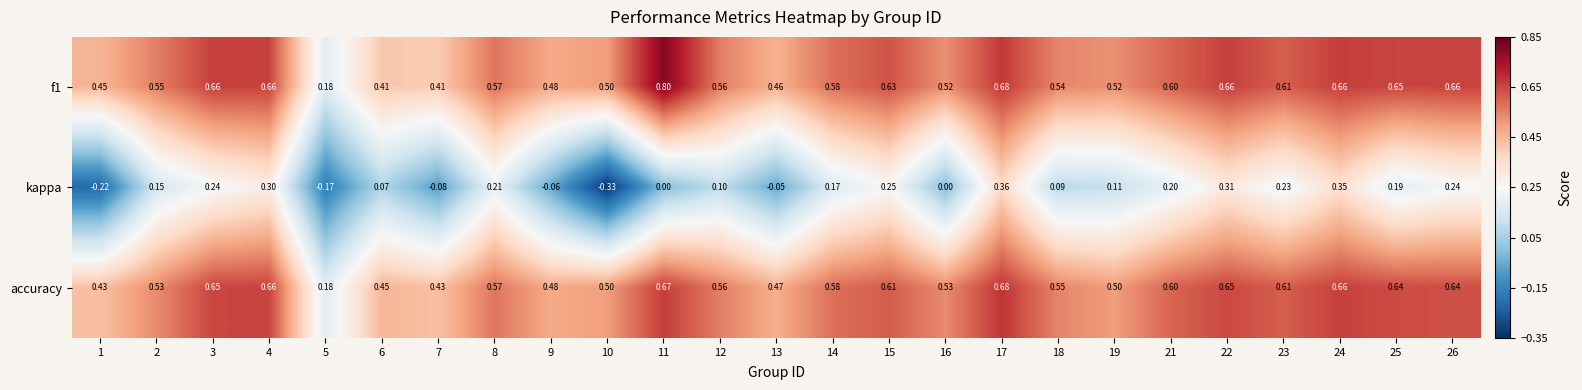

Is the value of accuracy at 6 greater than the value of f1 at 24?

No